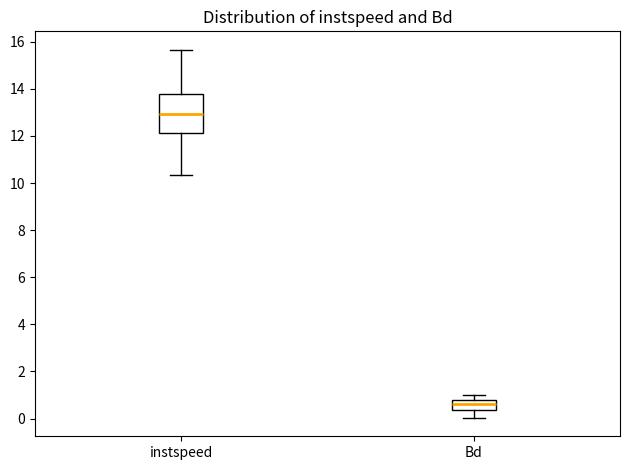

Reading left to right, transcribe this box plot: for each box, give where its median line is, the range the box spans, and where its two whiskers end, as read against the y-axis. The values are not printed on the chart, so give them approximately, as read against the axis.

instspeed: median 13.0, box 12.2 to 13.8, whiskers 10.4 to 15.6
Bd: median 0.6, box 0.4 to 0.8, whiskers 0.0 to 1.0